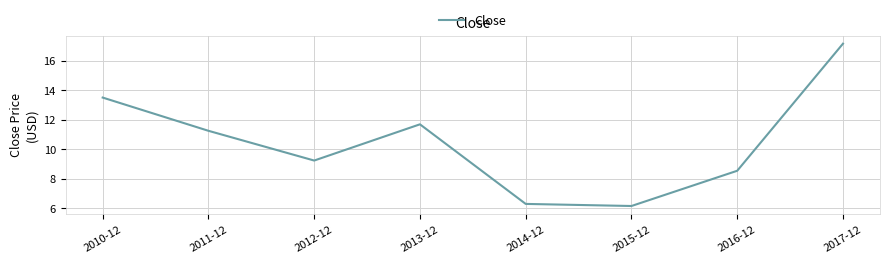

The chart shows a value of 9.7 at 2017-12. True or false?

False